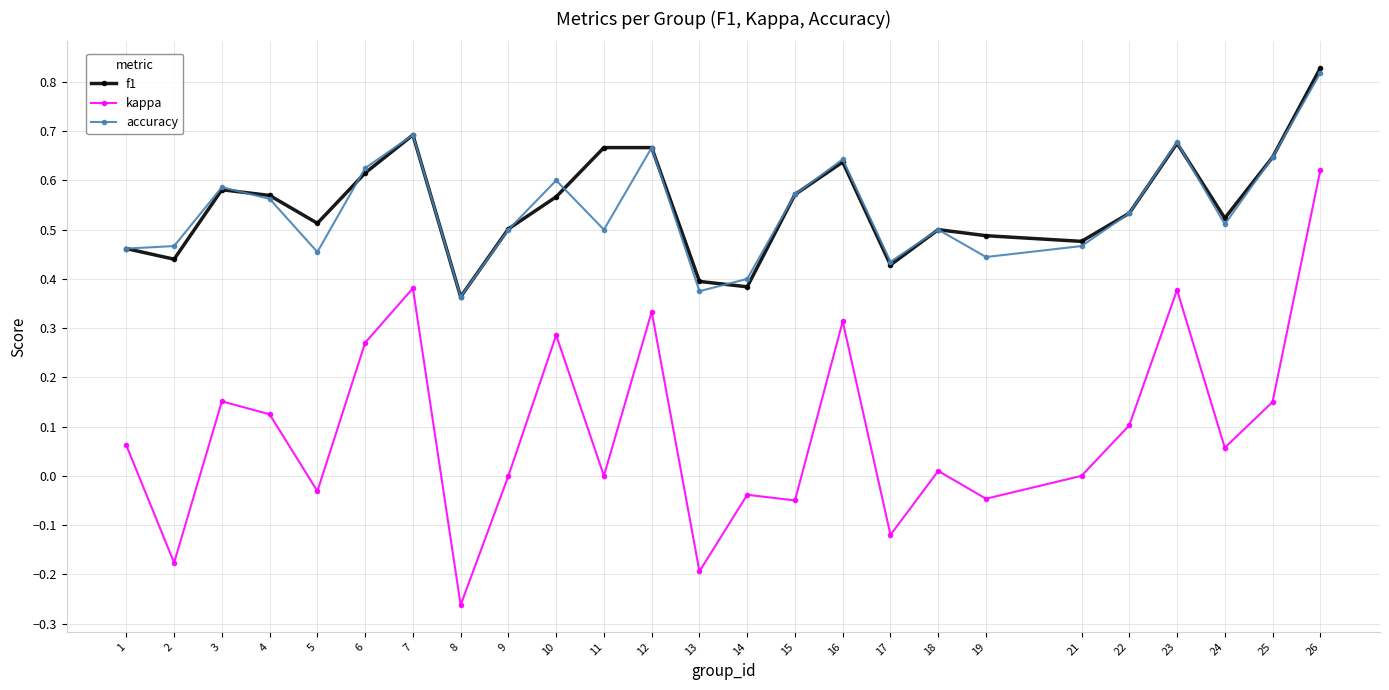

The value of f1 at 2 is 0.3. True or false?

False